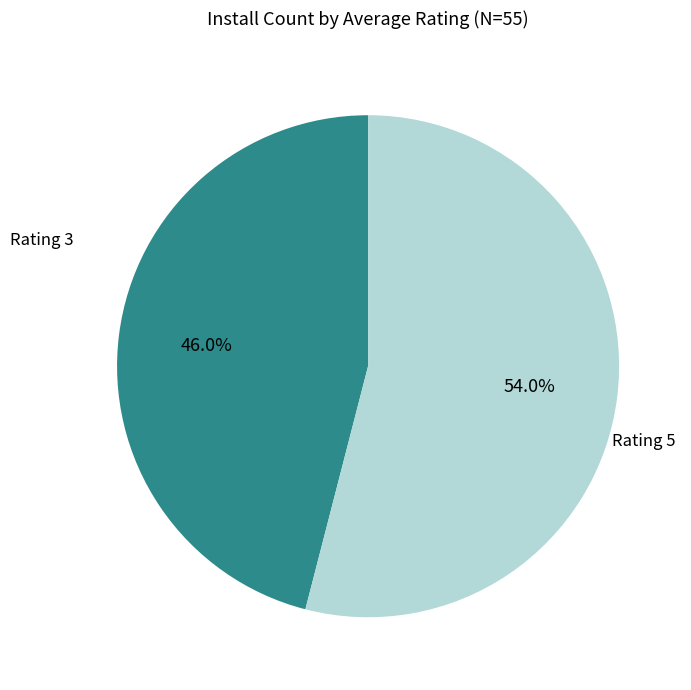

Is there a majority slice in this chart?

Yes